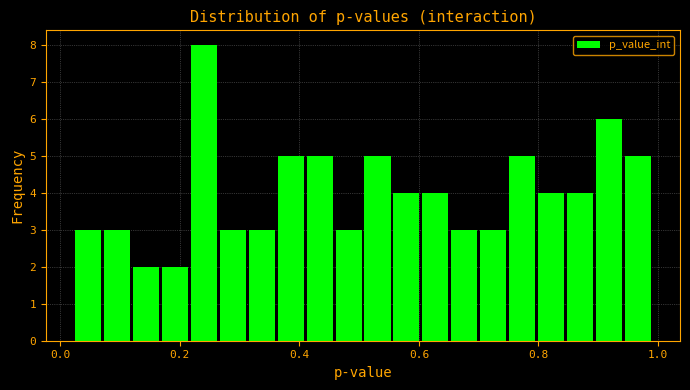

Read against the x-axis, roughly where is the centre of the tallest bar?

0.24